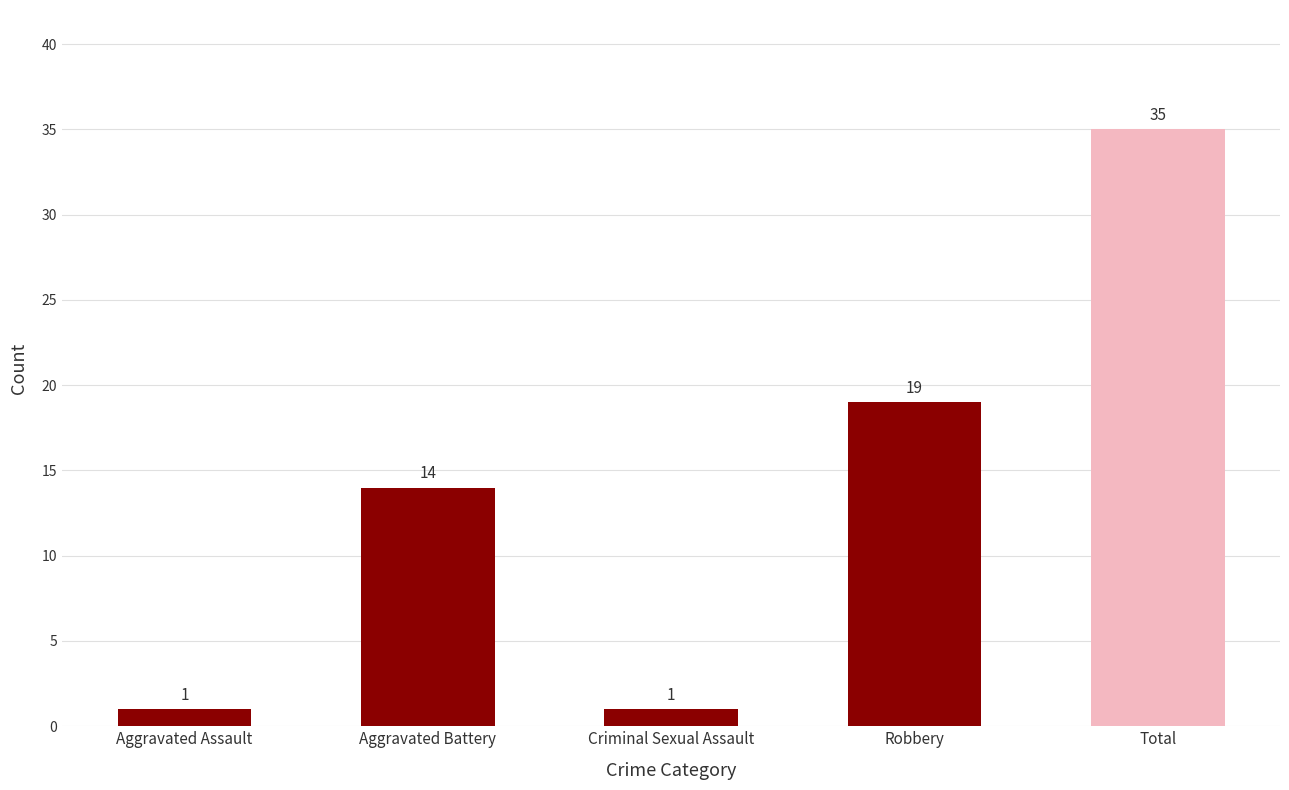

At which category does the chart reach its peak across all series?

Total